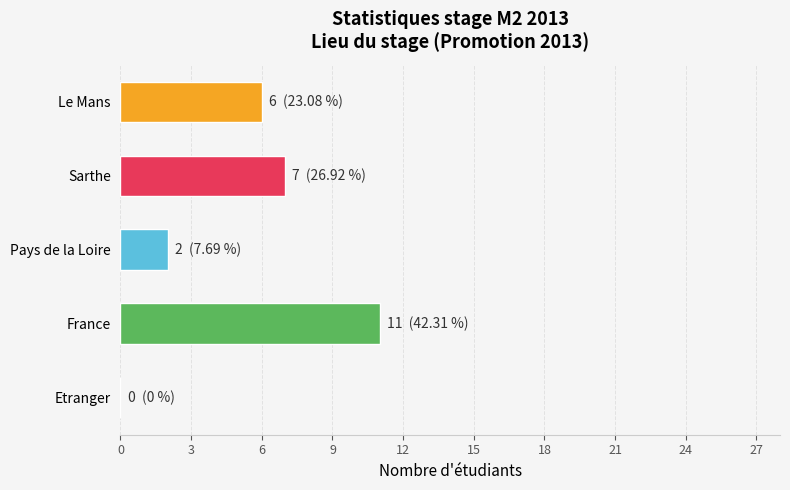

Which category has the highest value across all series?

France